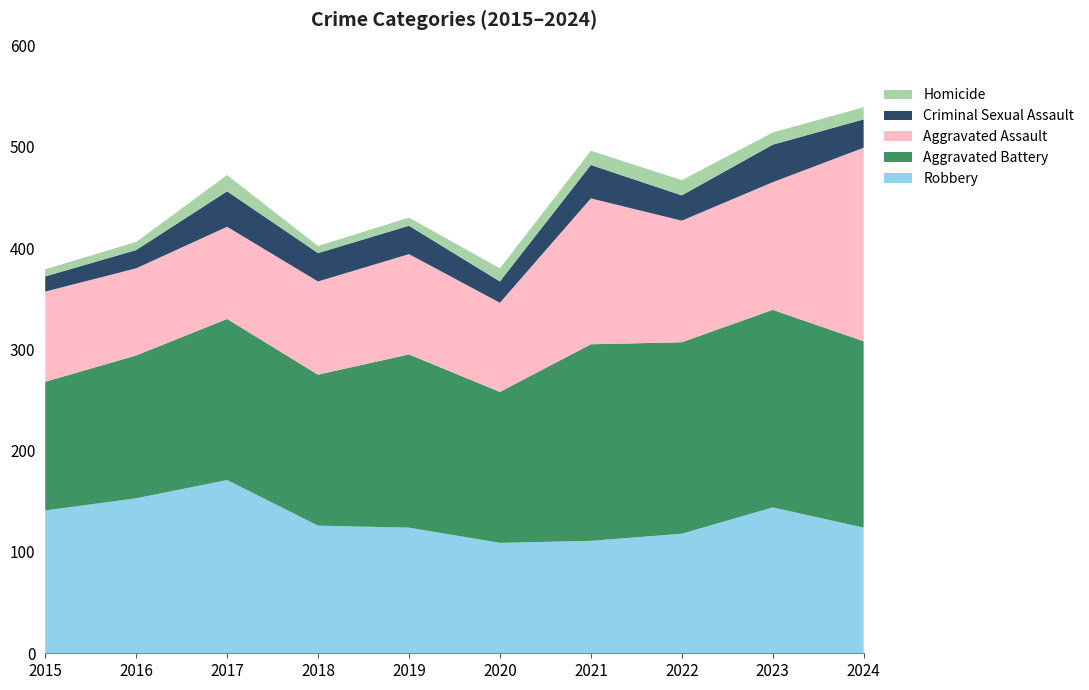

Reading right to left, extract all data points from this chart.

Robbery: 2024=124	2023=144	2022=118	2021=111	2020=109	2019=124	2018=126	2017=171	2016=153	2015=141
Aggravated Battery: 2024=184	2023=195	2022=189	2021=194	2020=149	2019=171	2018=149	2017=159	2016=141	2015=127
Aggravated Assault: 2024=191	2023=126	2022=120	2021=144	2020=88	2019=99	2018=92	2017=91	2016=86	2015=89
Criminal Sexual Assault: 2024=28	2023=37	2022=25	2021=33	2020=21	2019=28	2018=28	2017=35	2016=18	2015=15
Homicide: 2024=12	2023=12	2022=15	2021=14	2020=13	2019=8	2018=7	2017=16	2016=8	2015=7